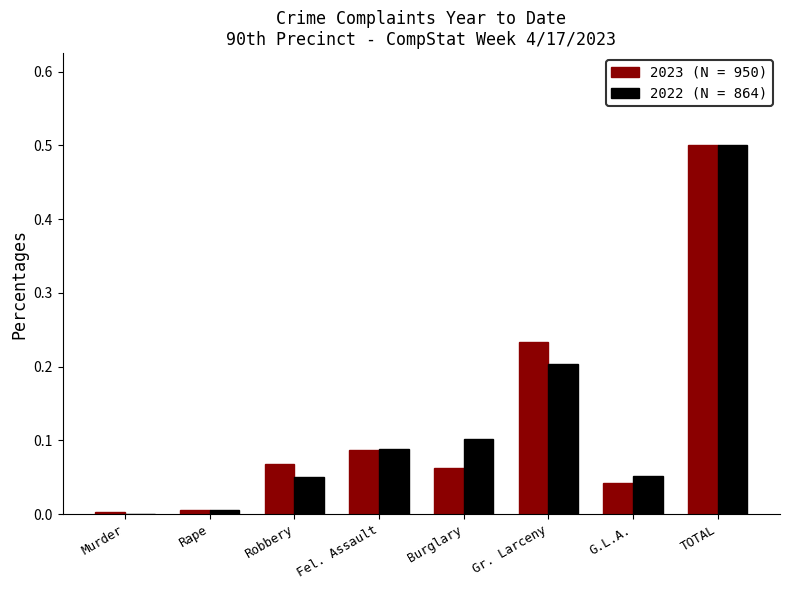

Is it true that 2022 (N = 864) equals 0.3 at Gr. Larceny?

False